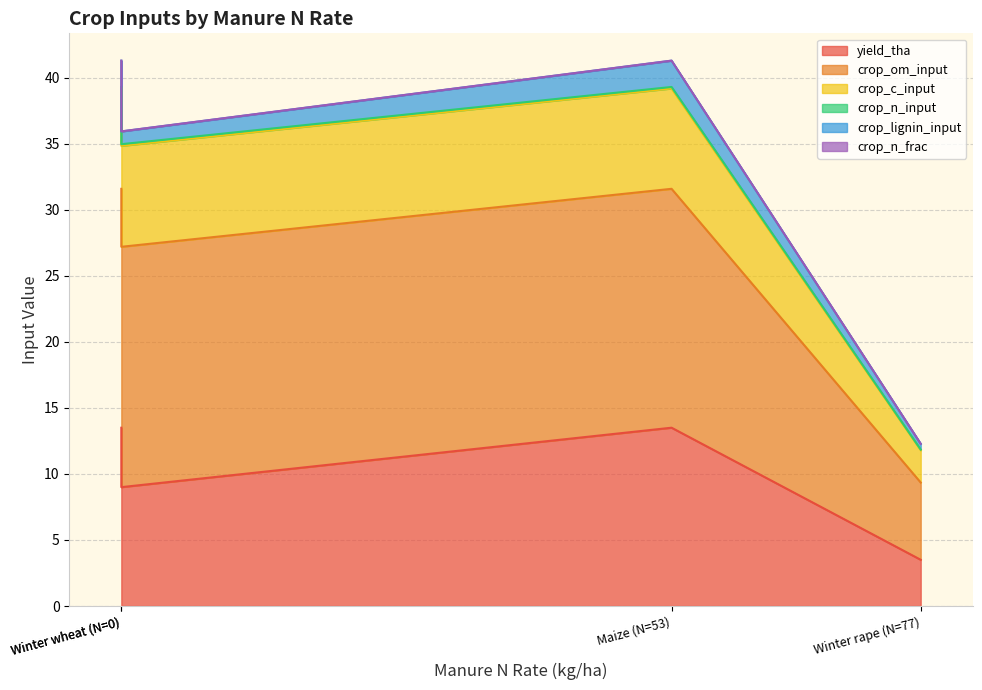

At which label does crop_om_input reach its peak?

Winter wheat (N=0)